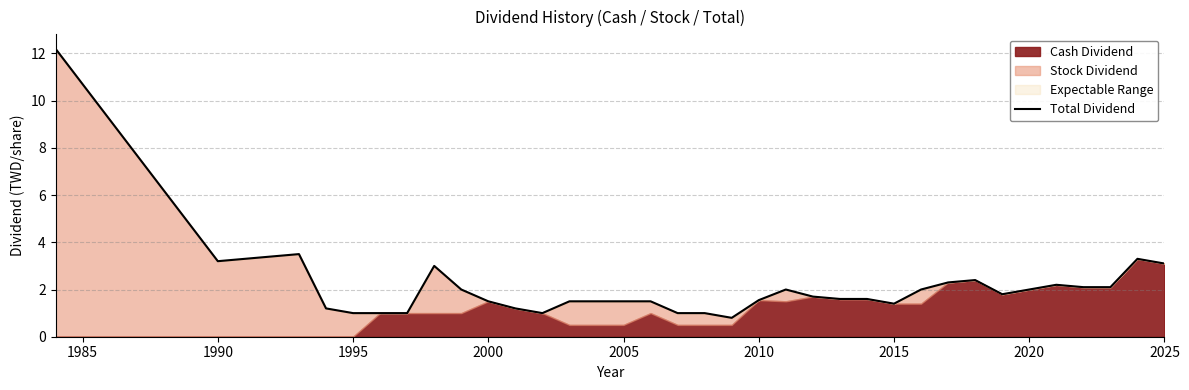

True or false: the data shows 0.3 at 17.

False